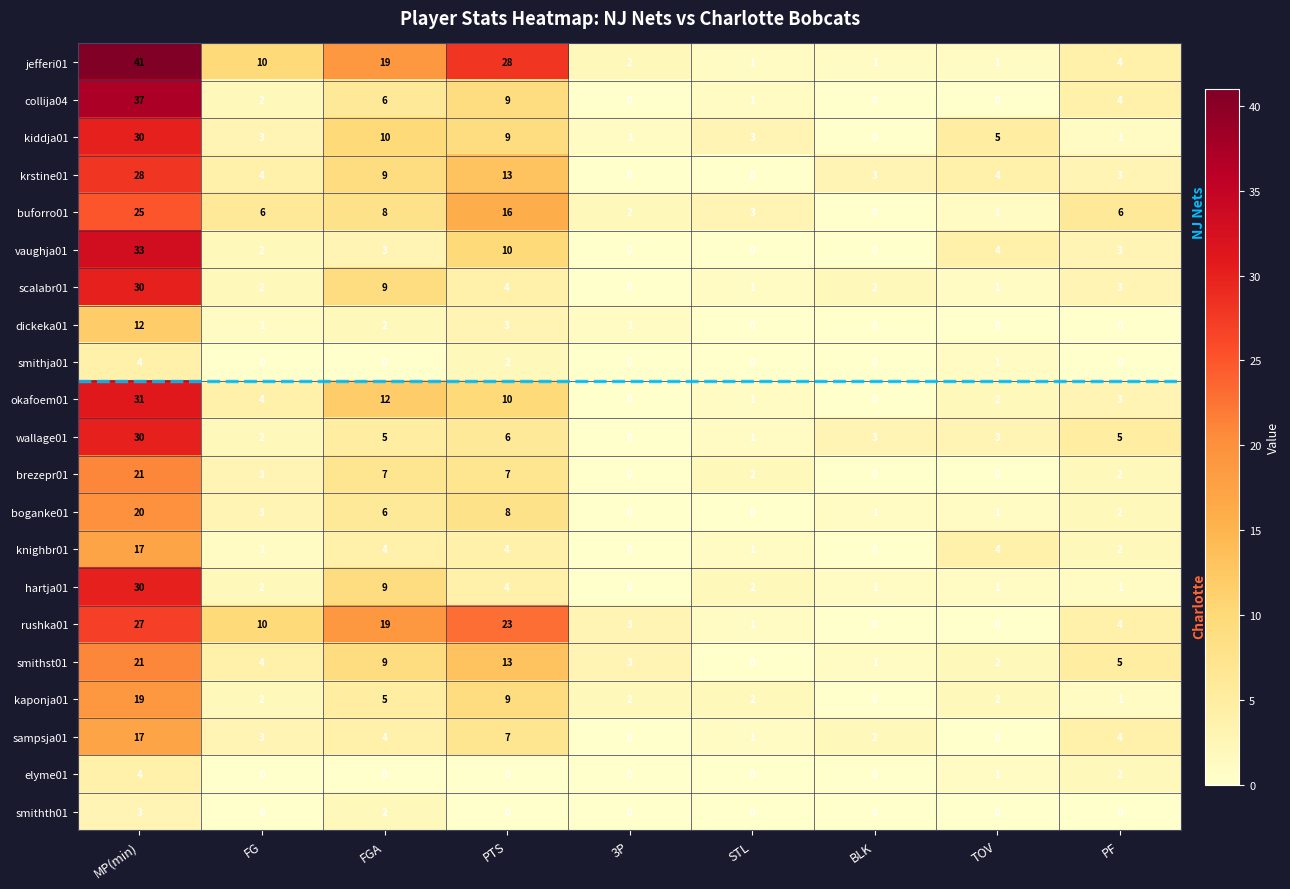

The vaughja01 series shows 5 at PTS. True or false?

False